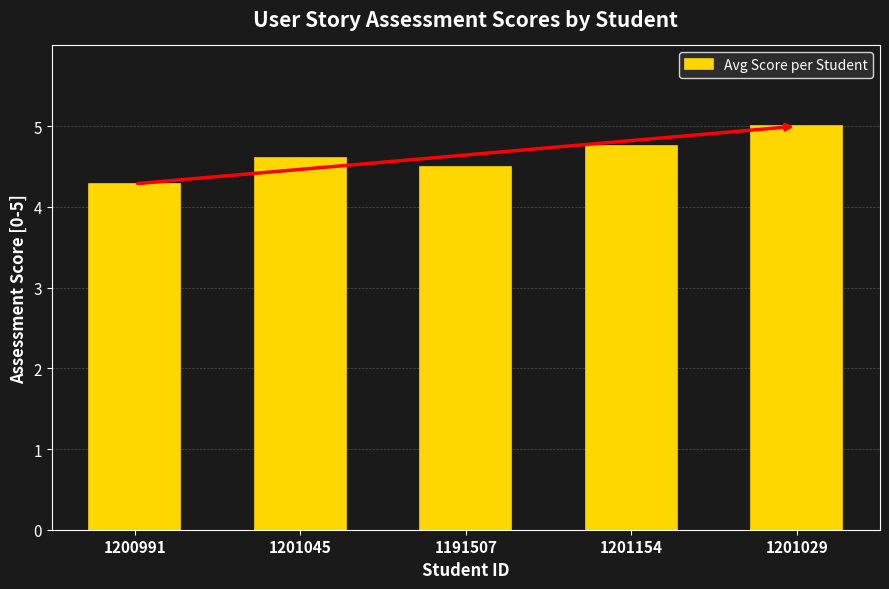

What is the label of the 1st bar from the left?

1200991